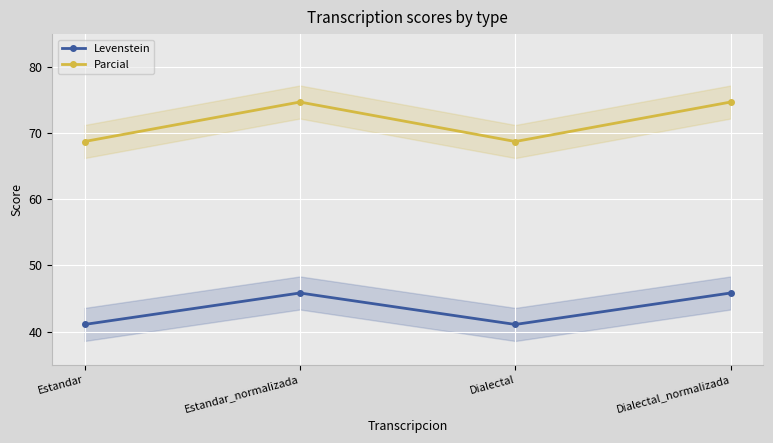

Is it true that Parcial equals 22.9 at Dialectal_normalizada?

False